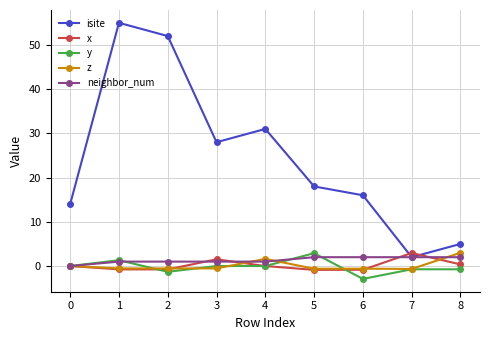

The value of isite at 0 is 14.0. True or false?

True